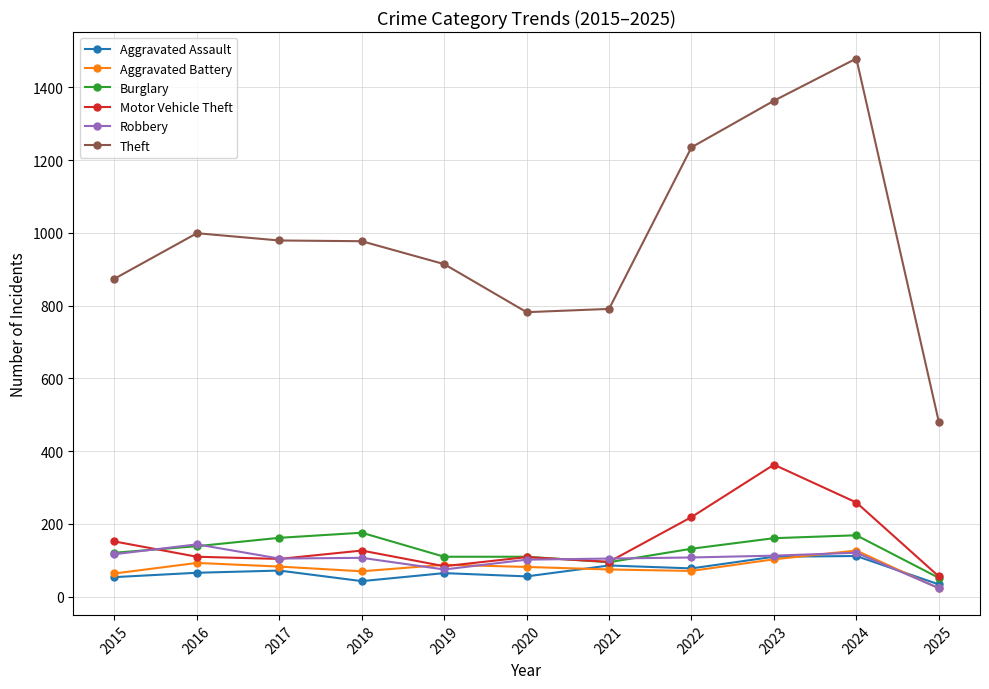

What is the spread (max minus min) of values at 2025?

458